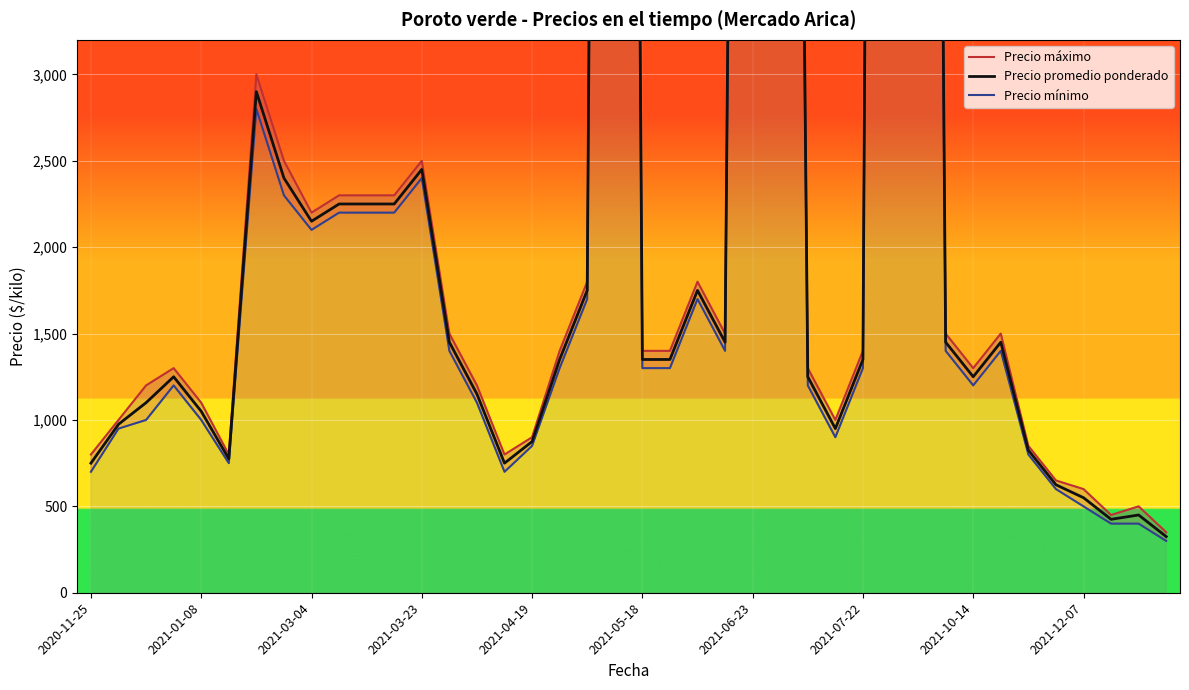

The value of Precio promedio ponderado at 2021-07-22 is 1403. True or false?

False